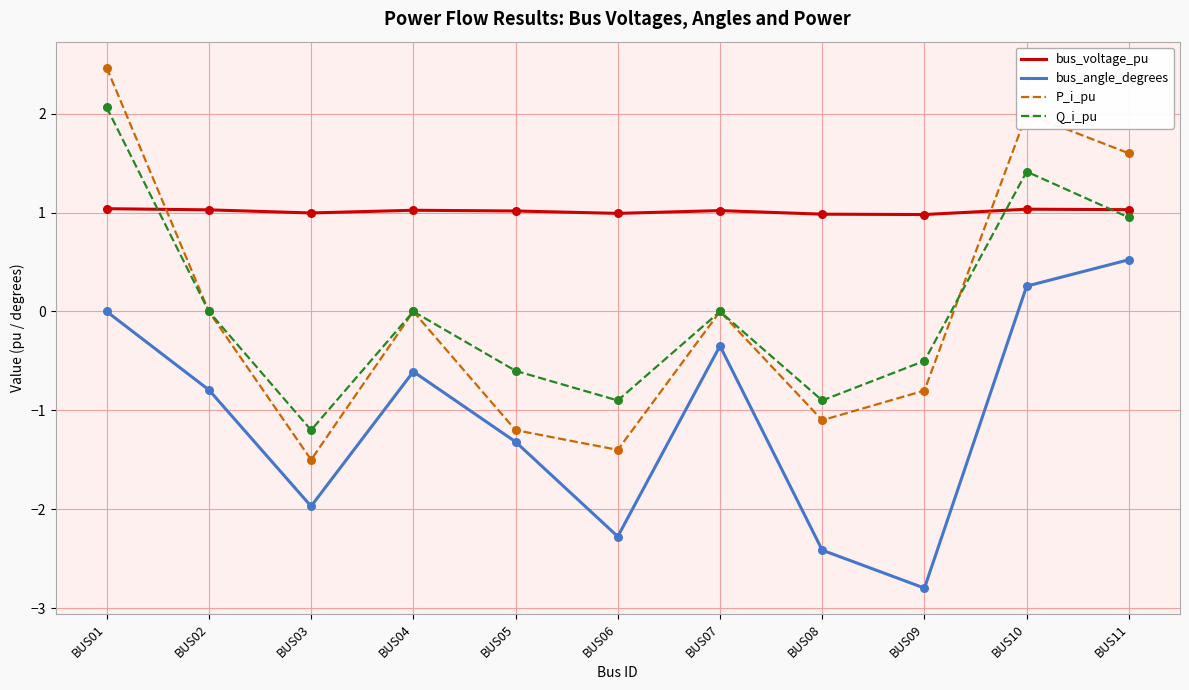

What are all the series names shown in the legend?

bus_voltage_pu, bus_angle_degrees, P_i_pu, Q_i_pu